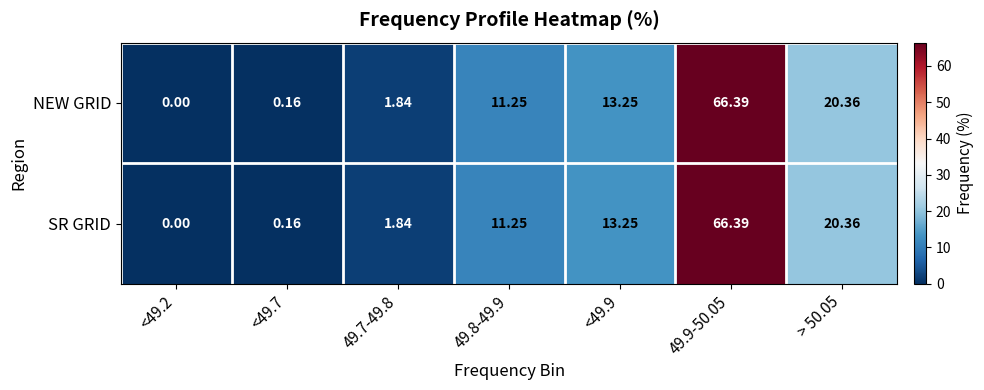

Is the value of SR GRID at <49.2 greater than the value of NEW GRID at <49.9?

No